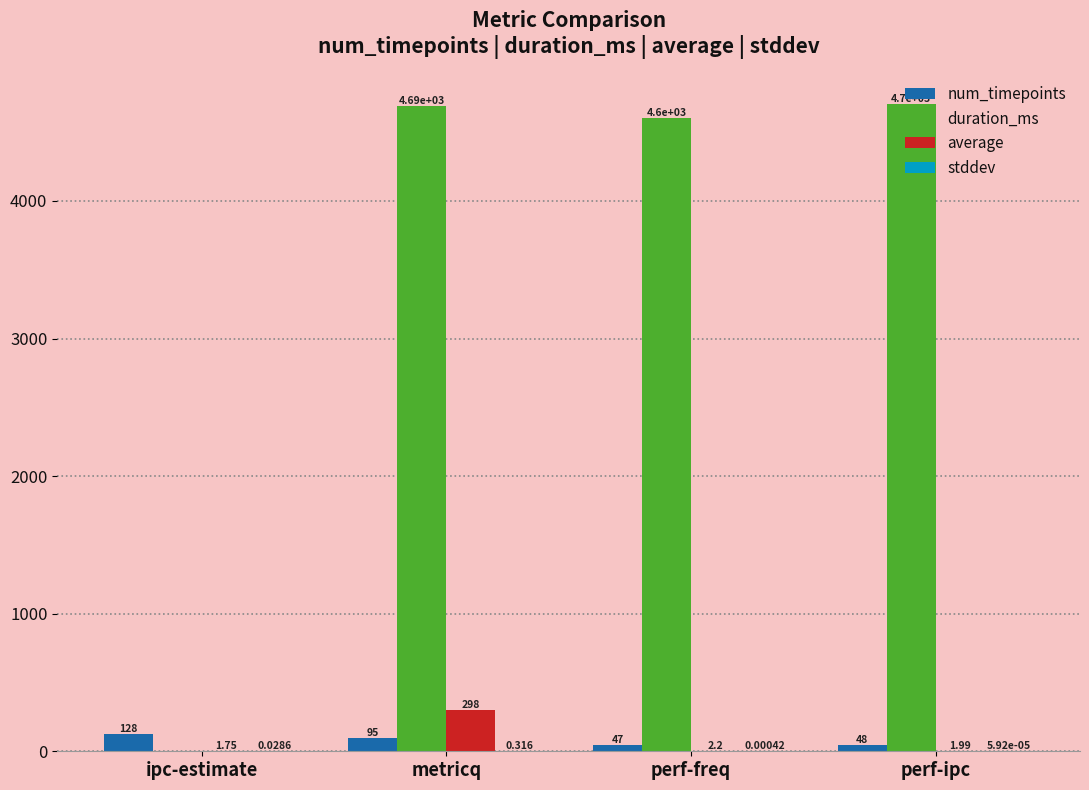

At which category does the chart reach its peak across all series?

perf-ipc